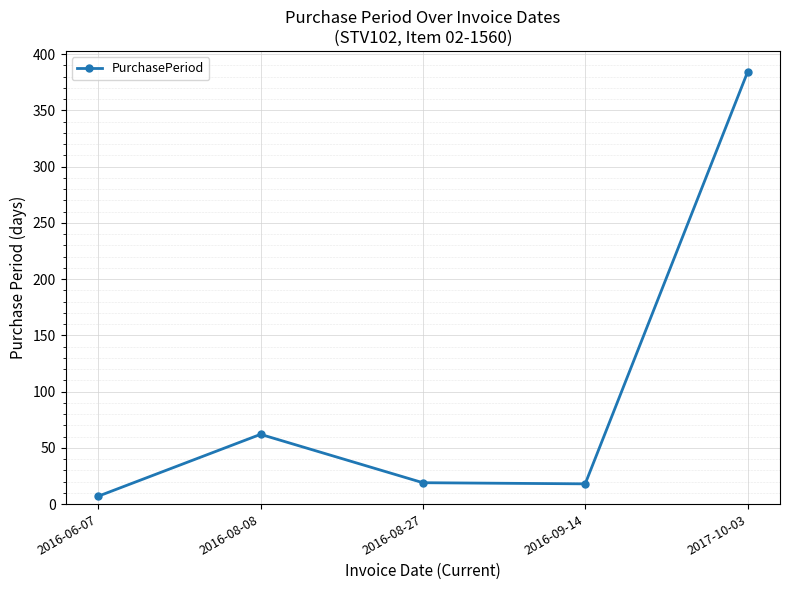

The chart shows a value of 33 at 2016-08-27. True or false?

False